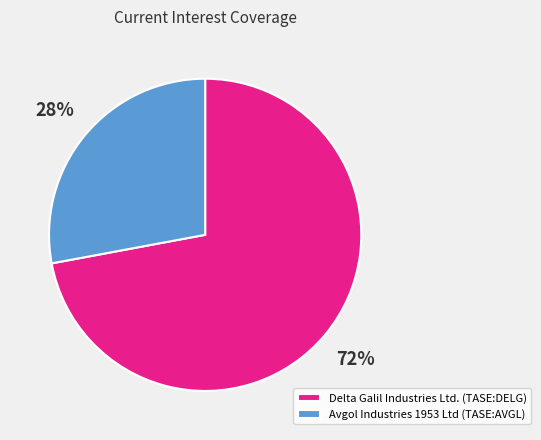

Which category accounts for the majority?

Delta Galil Industries Ltd. (TASE:DELG)